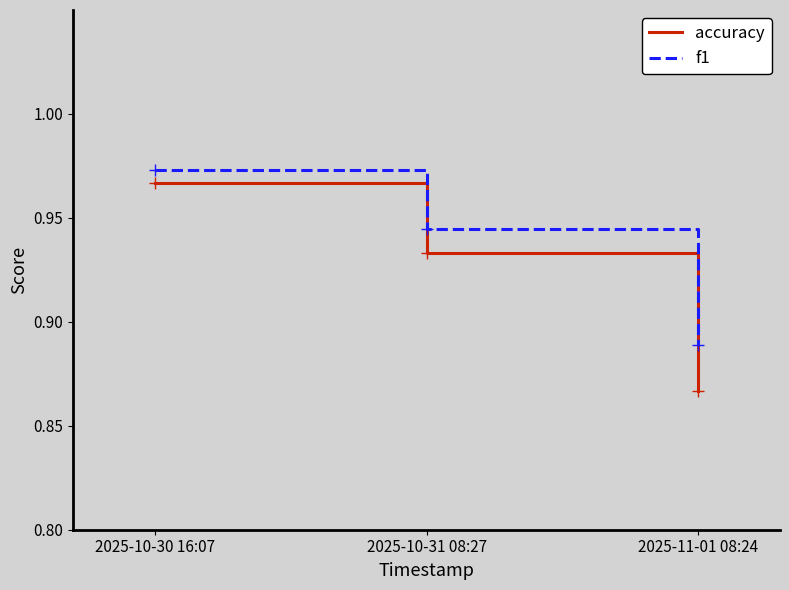

Is the value of accuracy at 2025-10-30 16:07 greater than the value of f1 at 2025-10-31 08:27?

Yes